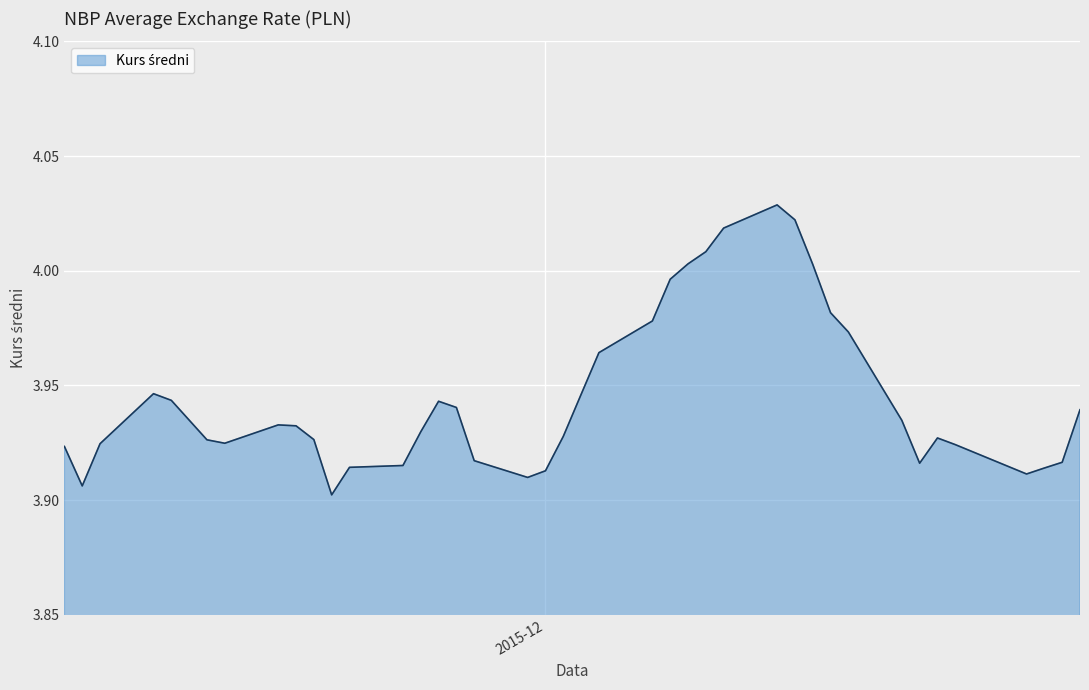

Does the chart display data point markers on the line(s)?

No